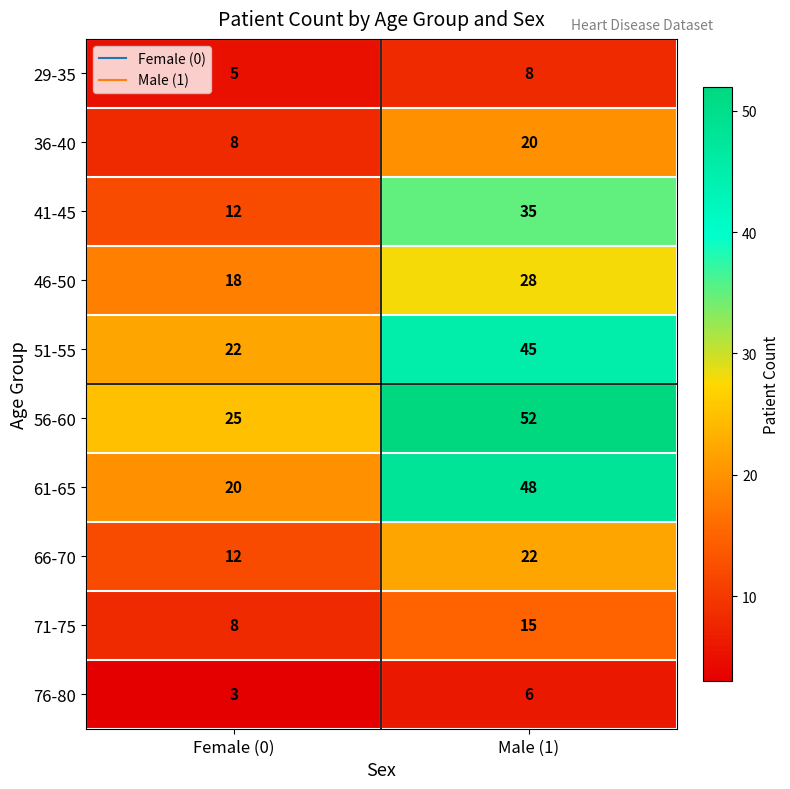

Between Female (0) and Male (1), which series saw the biggest shift?

61-65